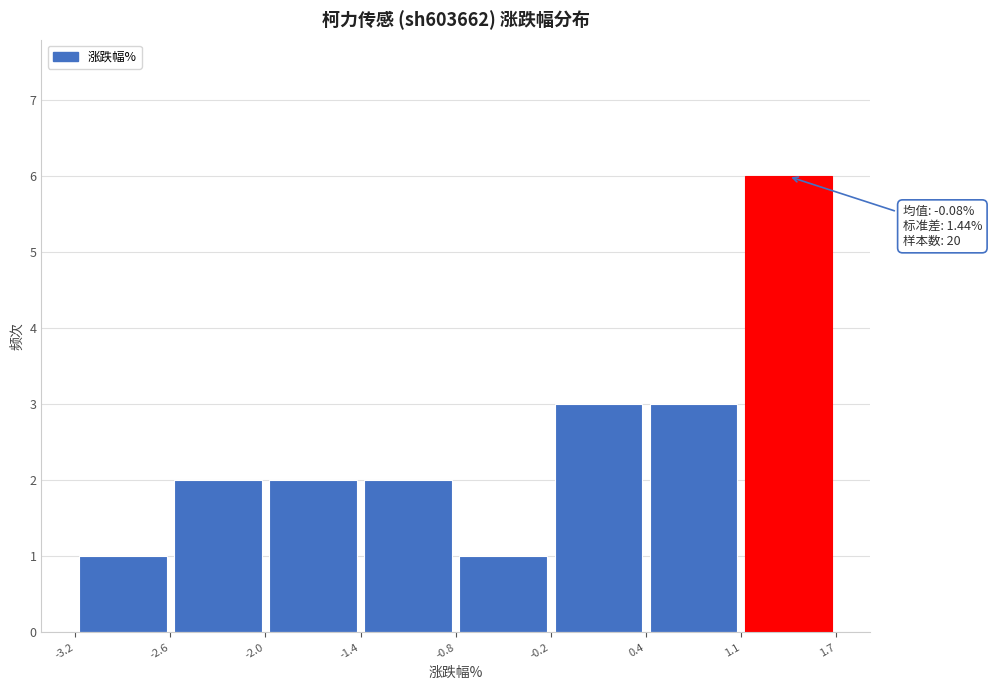

Over which range of the x-axis is the bar tallest?

1.1 to 1.7